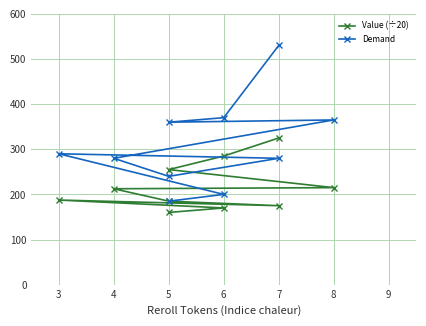

True or false: Value (÷20) and Demand intersect in this chart.

False